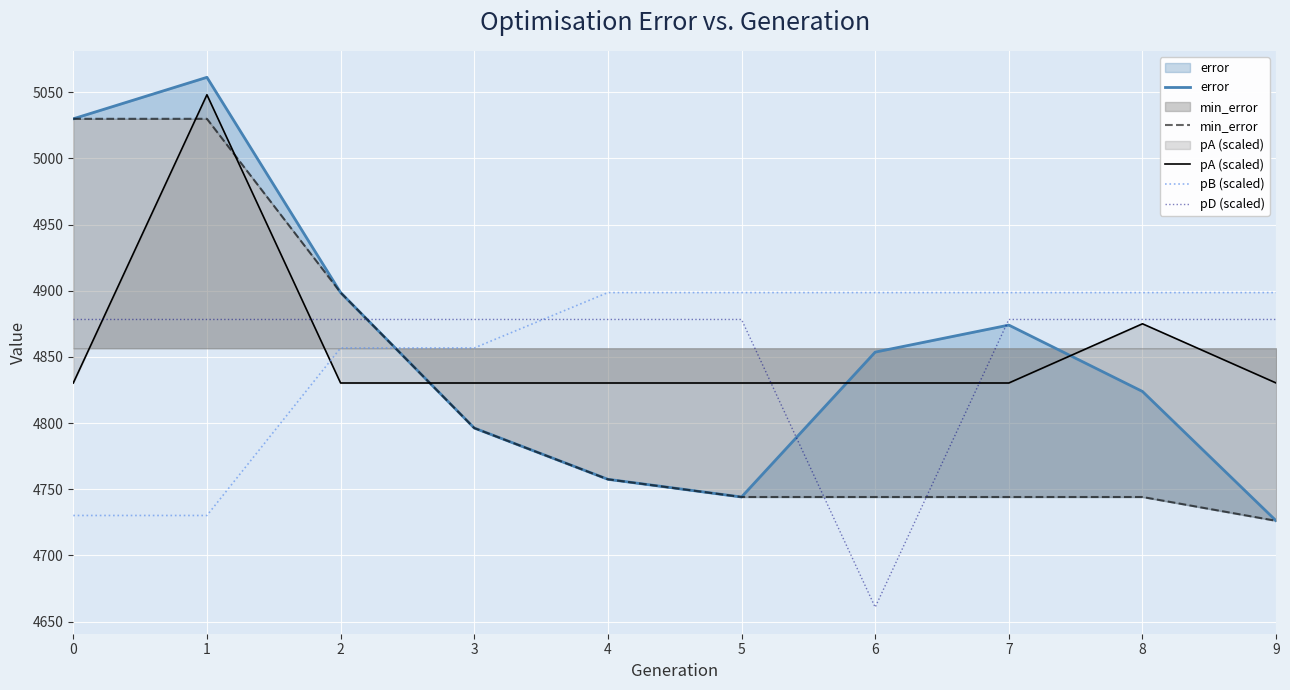

Rank the categories by error value from lowest to highest.

9, 5, 4, 3, 8, 6, 7, 2, 0, 1